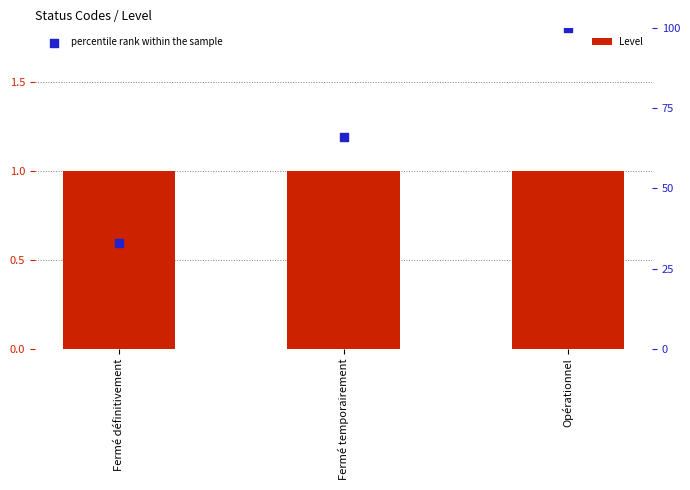

At how many categories does at least one series exceed 10?

3